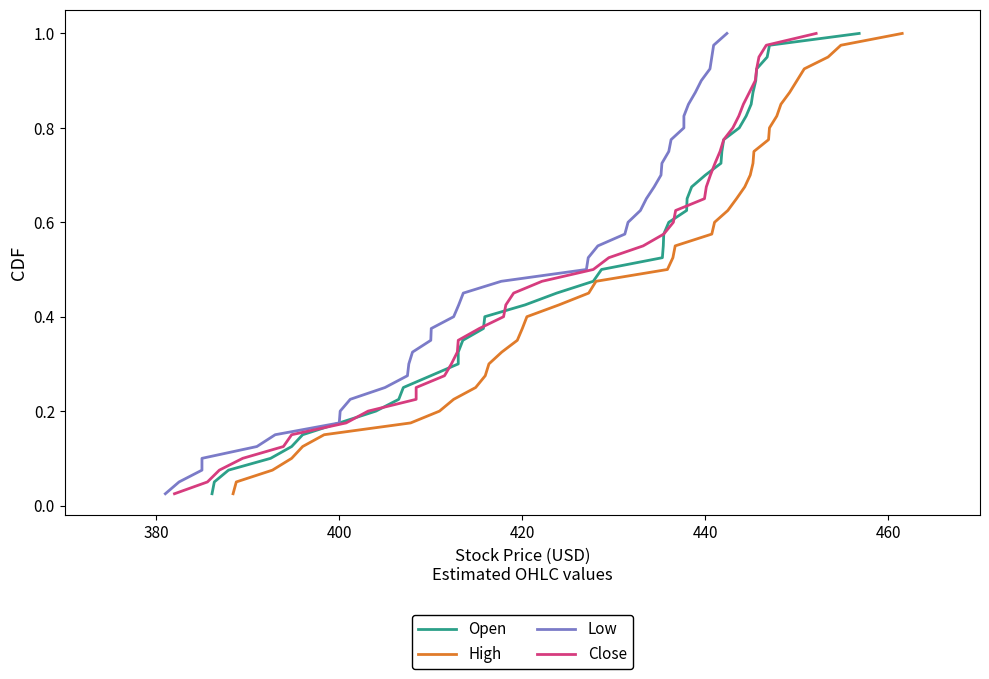

True or false: High and Open cross at least once.

False